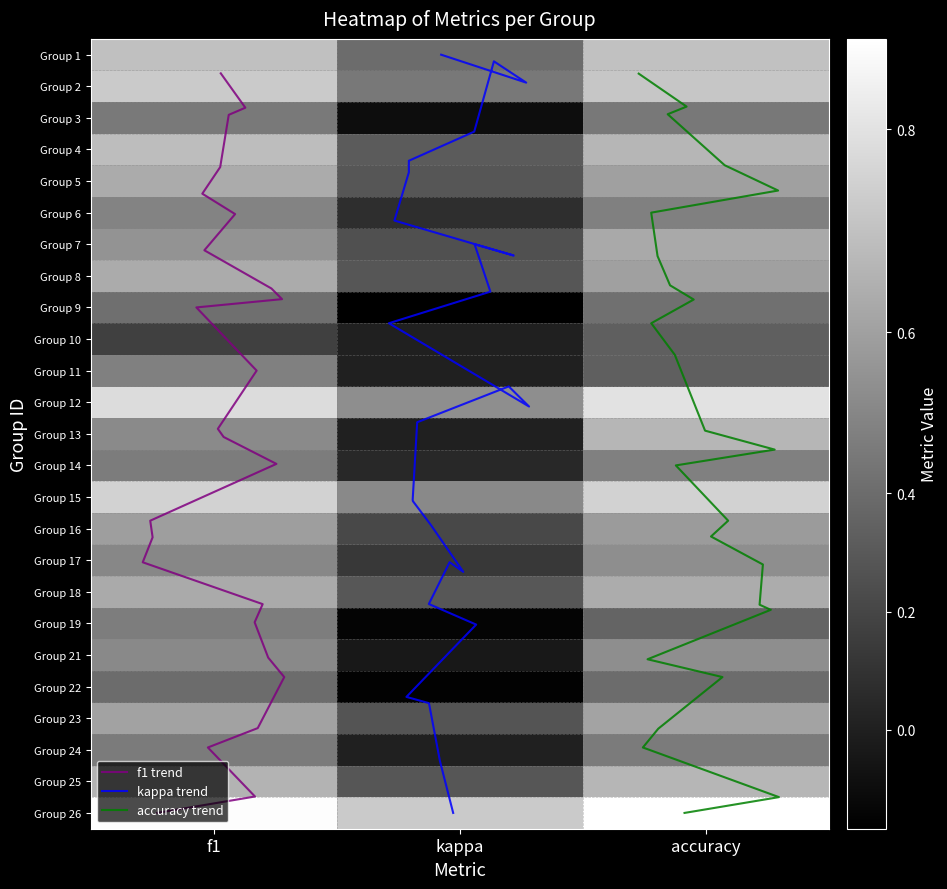

Which category has the highest value in the 12 series?

accuracy